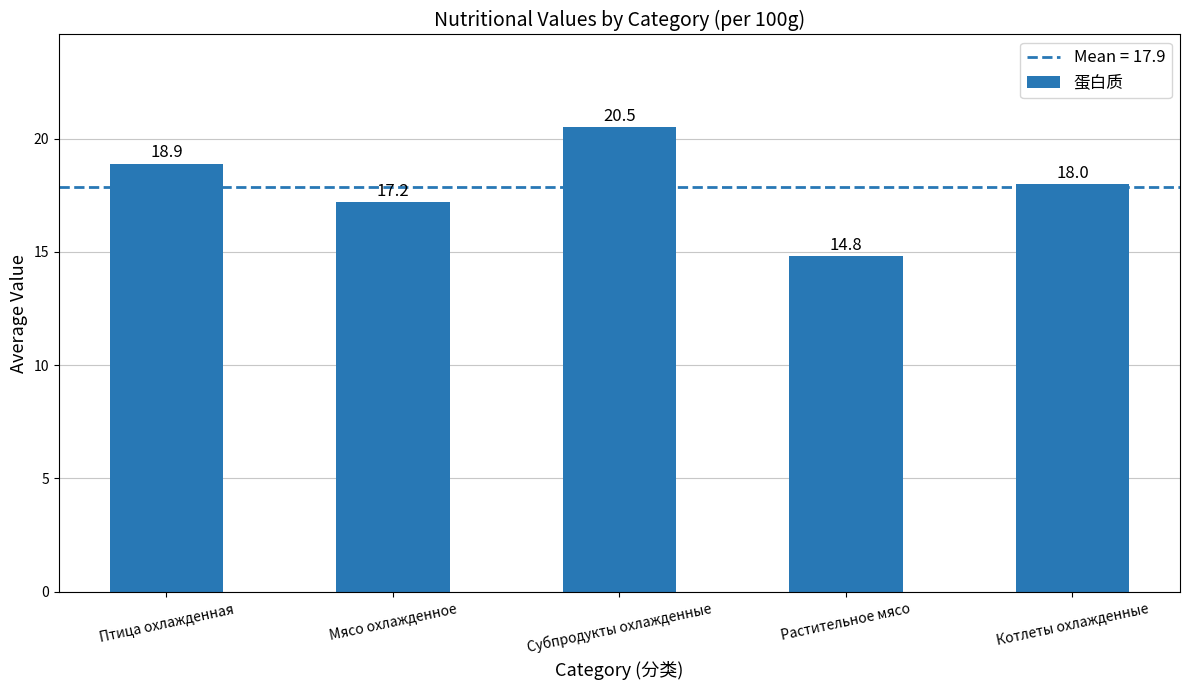

How many data points are less than 18?

2